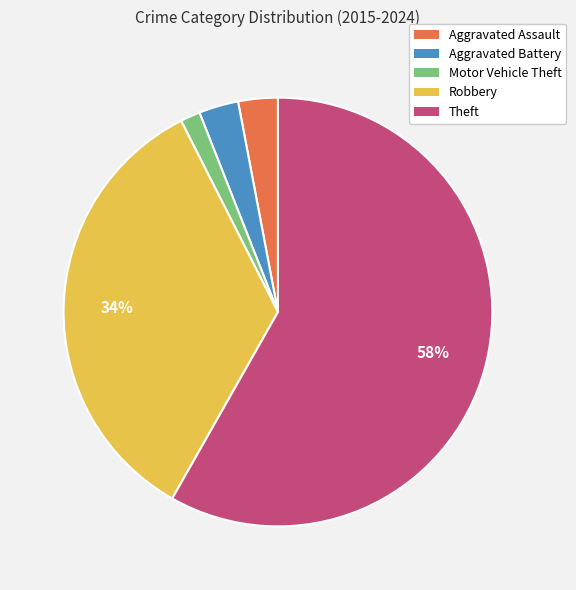

Combined, do Robbery and Aggravated Assault account for over 50%?

No